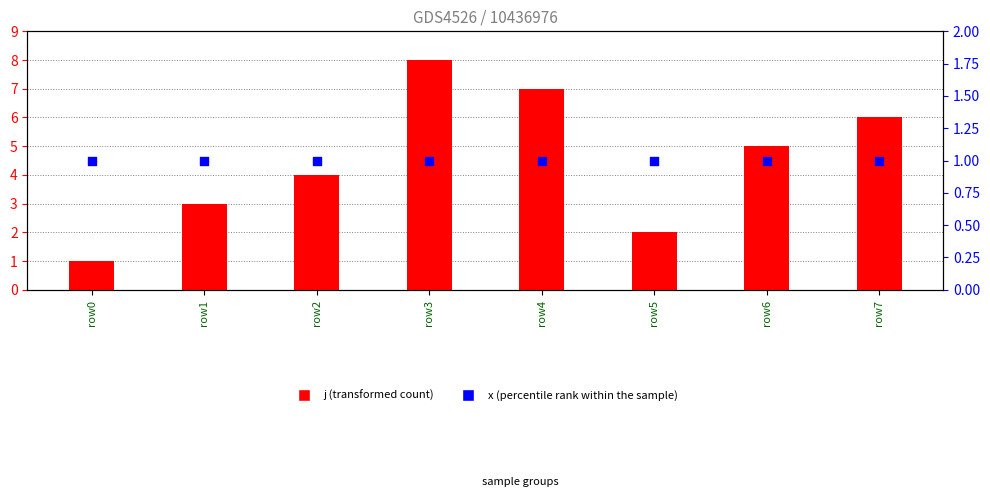

Which series reaches the maximum Y coordinate?

j